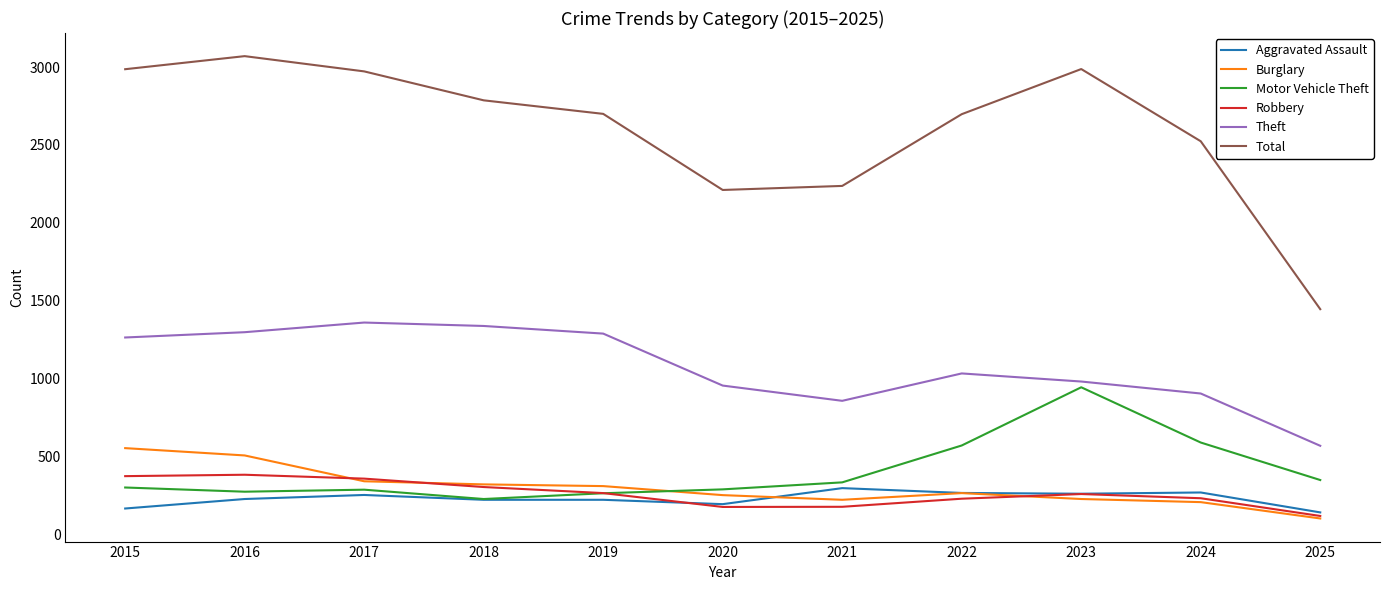

True or false: Total and Burglary intersect in this chart.

False